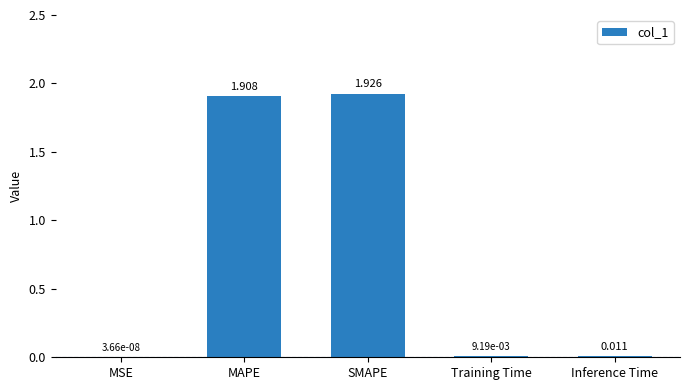

Between MSE and Inference Time, which is larger?

Inference Time